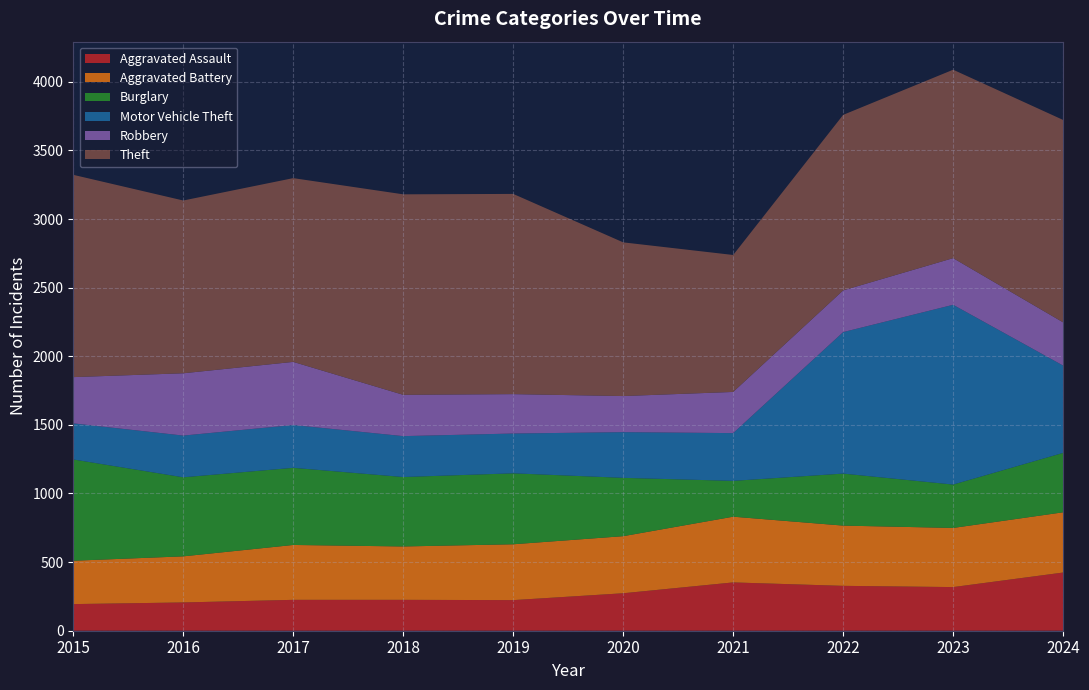

Reading left to right, list all the values displayed in this chart.

Aggravated Assault: 2015=194	2016=206	2017=225	2018=225	2019=223	2020=273	2021=352	2022=327	2023=318	2024=424
Aggravated Battery: 2015=316	2016=336	2017=400	2018=389	2019=407	2020=416	2021=479	2022=439	2023=431	2024=439
Burglary: 2015=738	2016=576	2017=562	2018=506	2019=517	2020=425	2021=261	2022=379	2023=316	2024=433
Motor Vehicle Theft: 2015=263	2016=304	2017=312	2018=298	2019=290	2020=333	2021=348	2022=1031	2023=1310	2024=636
Robbery: 2015=337	2016=454	2017=460	2018=301	2019=287	2020=263	2021=300	2022=304	2023=340	2024=315
Theft: 2015=1474	2016=1259	2017=1339	2018=1461	2019=1459	2020=1120	2021=998	2022=1279	2023=1373	2024=1475